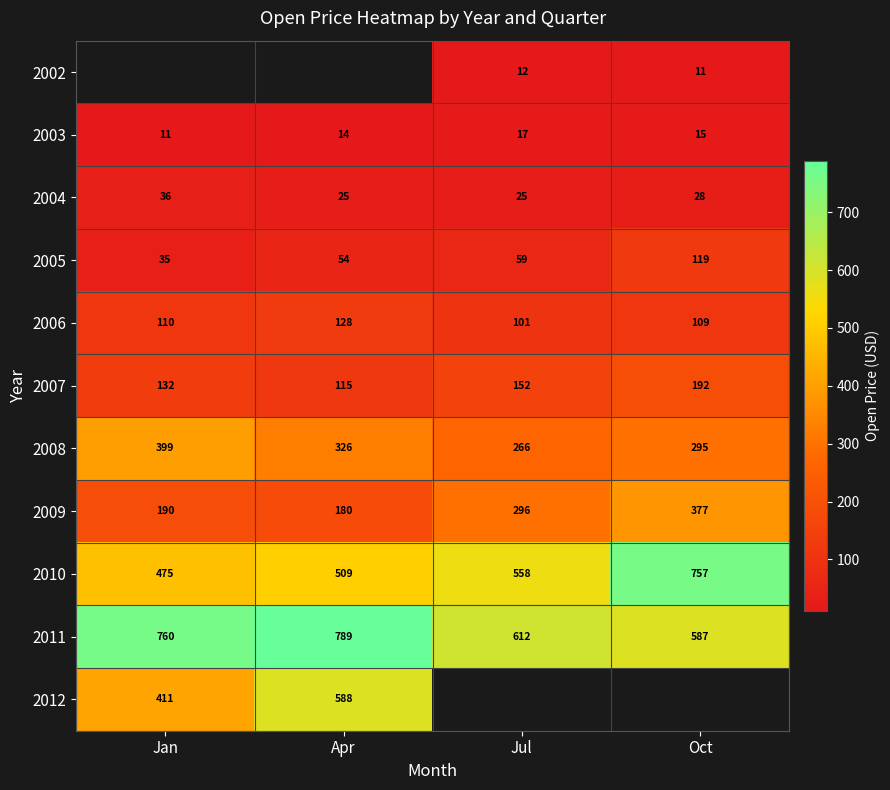

Which series has the widest spread of values?

2010